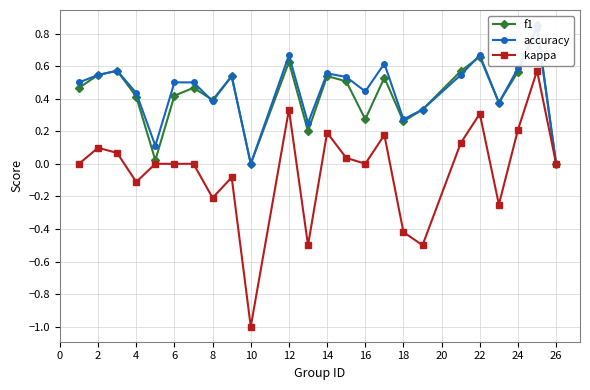

How many positive values does the accuracy series have?

22